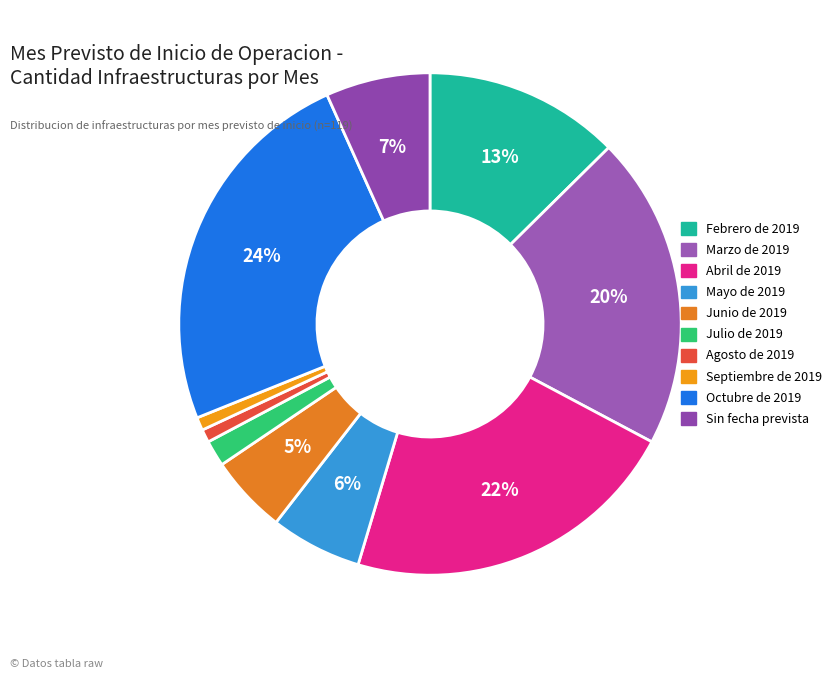

What percentage is the Junio de 2019 slice, to the nearest percent?

5%